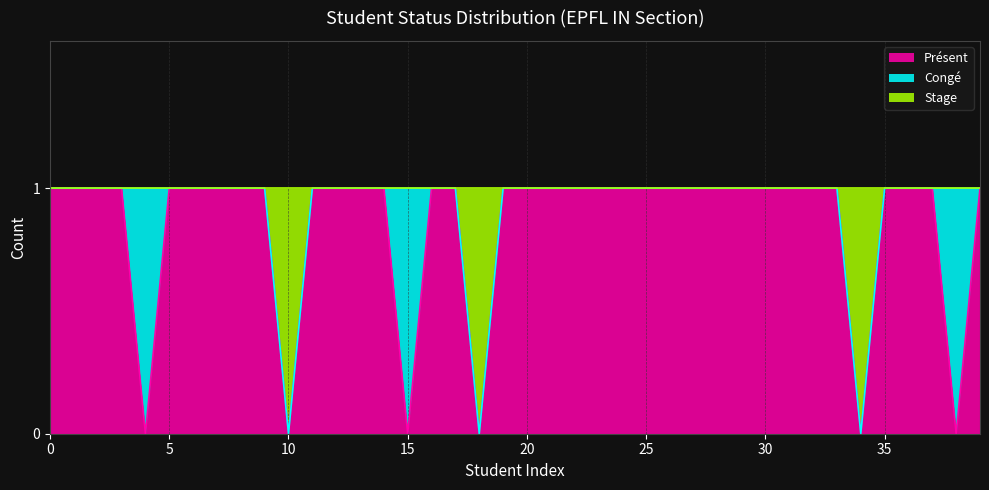

Which series has the largest range (max minus min)?

Présent